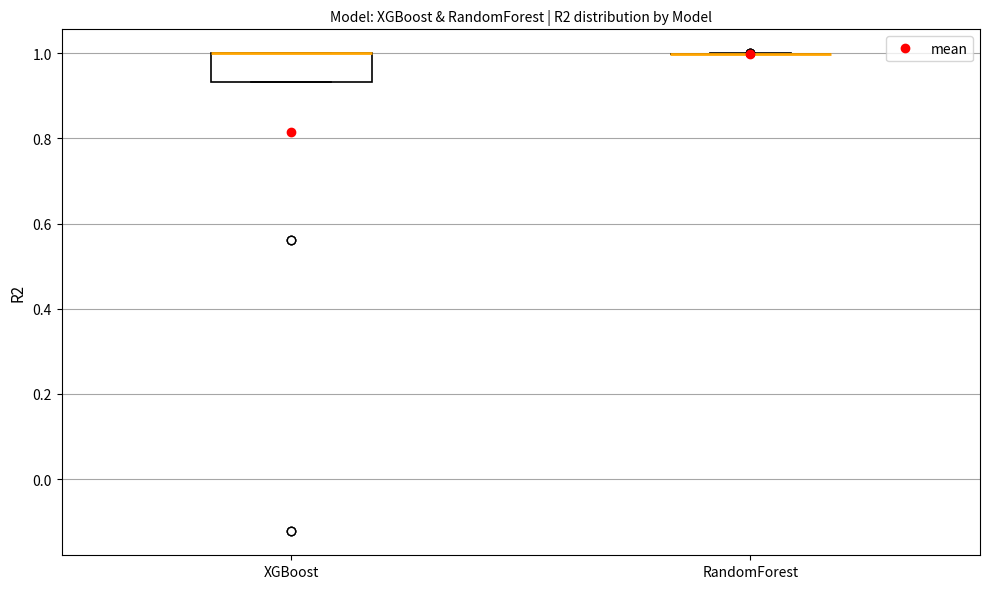

Where is the upper edge of the box for XGBoost on the y-axis? The values are not printed on the chart, so give them approximately, as read against the axis.

1.00